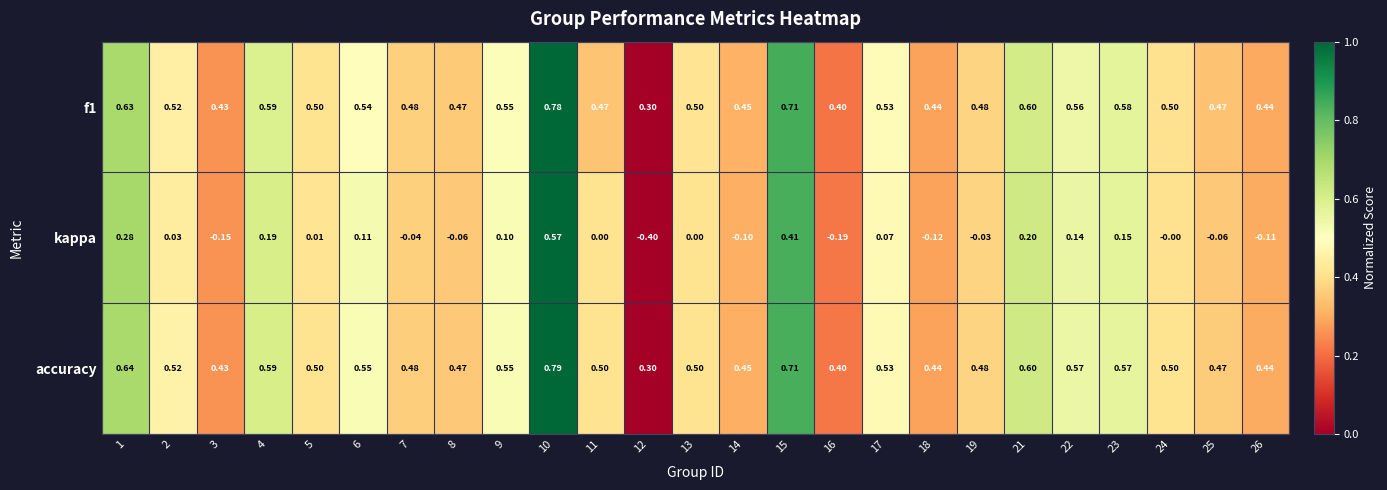

Is the value of f1 at 14 greater than the value of accuracy at 24?

No